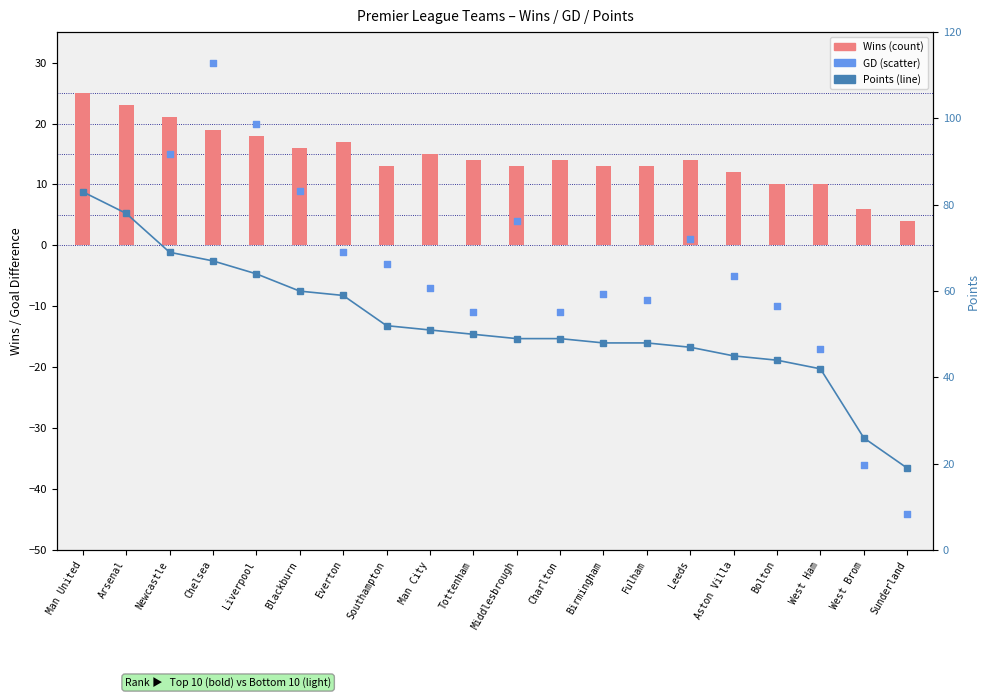

Which series has the largest Y range (max minus min)?

GD